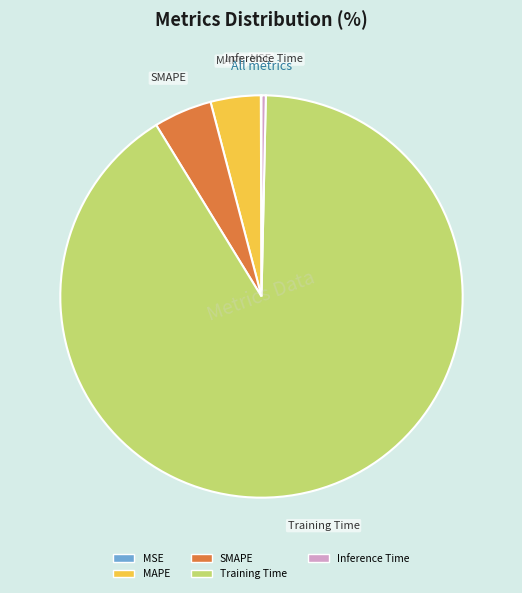

The SMAPE slice represents 10% of the pie. True or false?

False